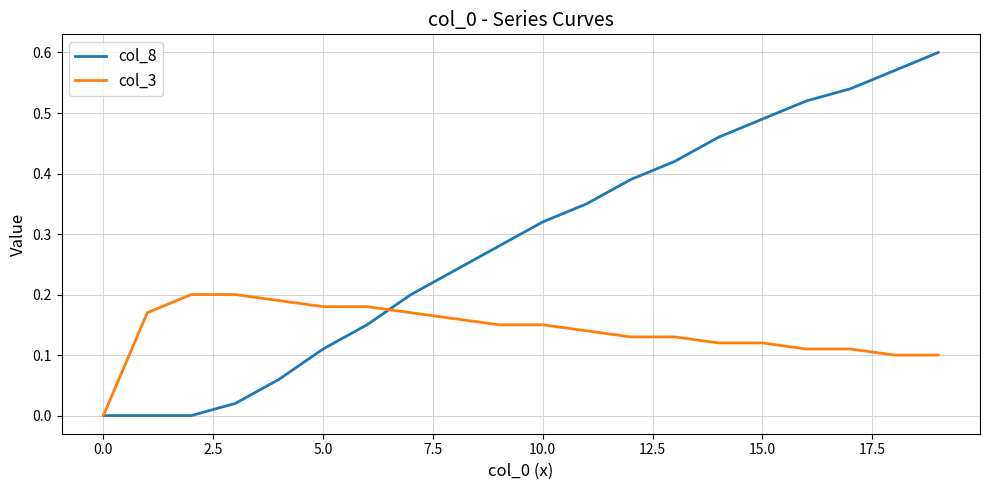

Rank the series by their maximum value, from highest to lowest.

col_8, col_3